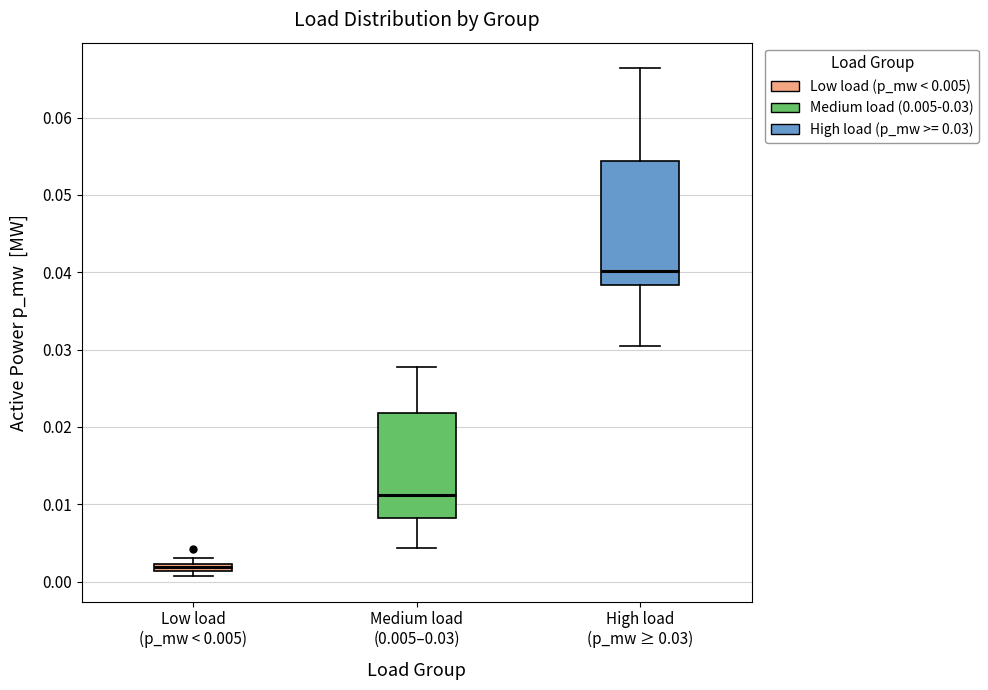

Comparing the boxes themselves (not the whiskers), which one is the tallest?

High load (p_mw ≥ 0.03)